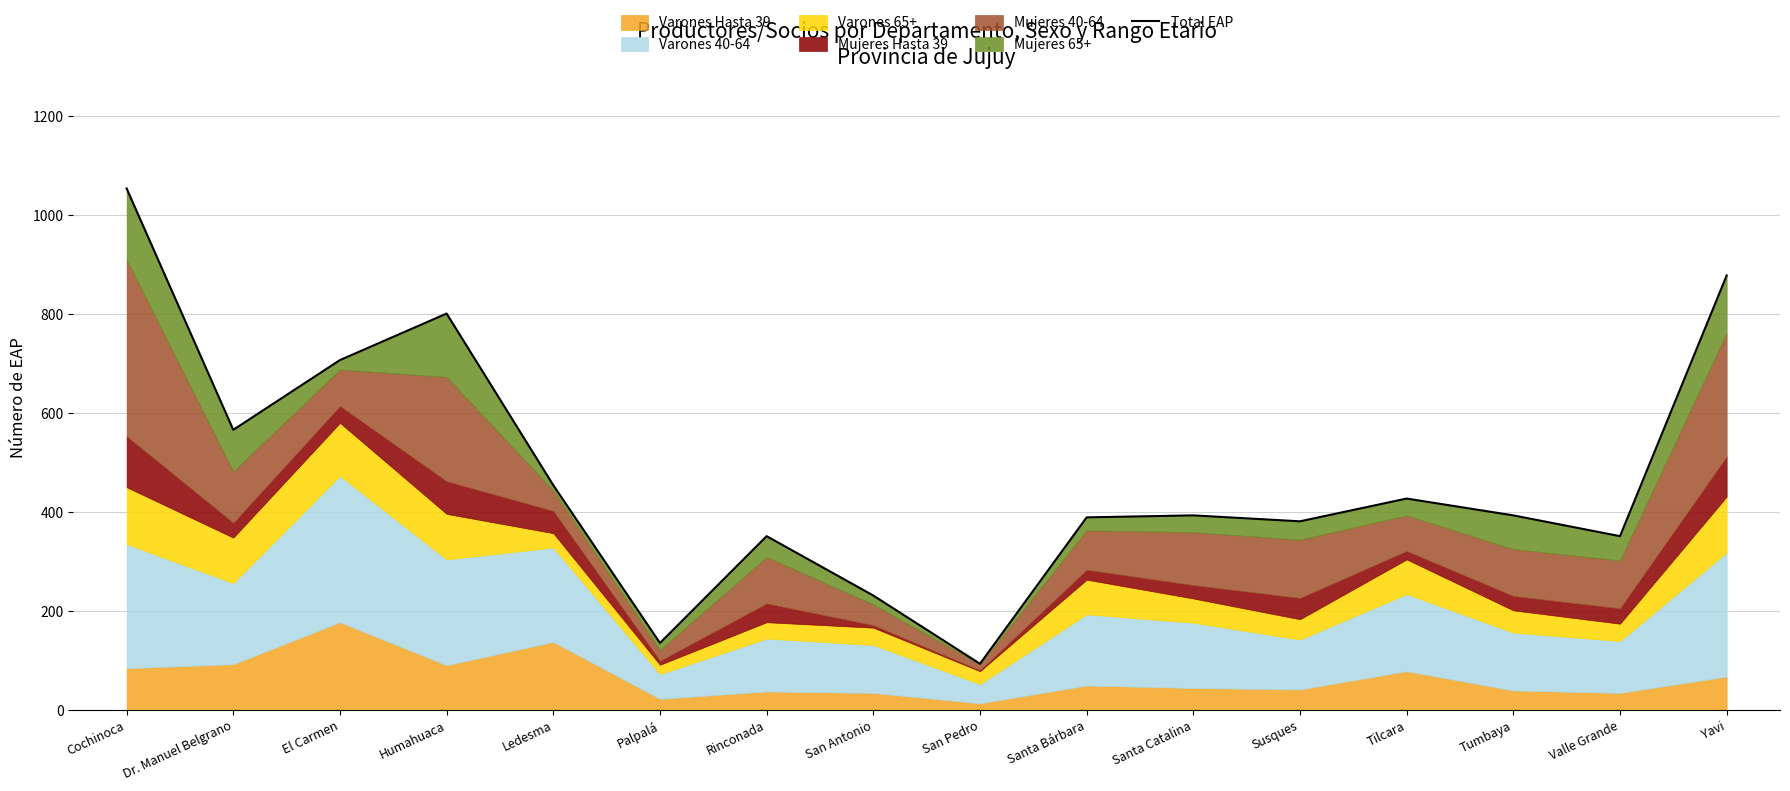

Does the chart display data point markers on the line(s)?

No